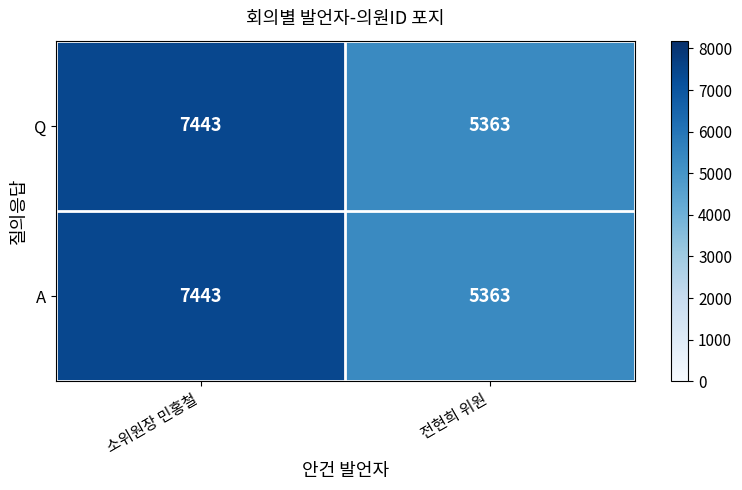

Count the number of categories in the chart.

2